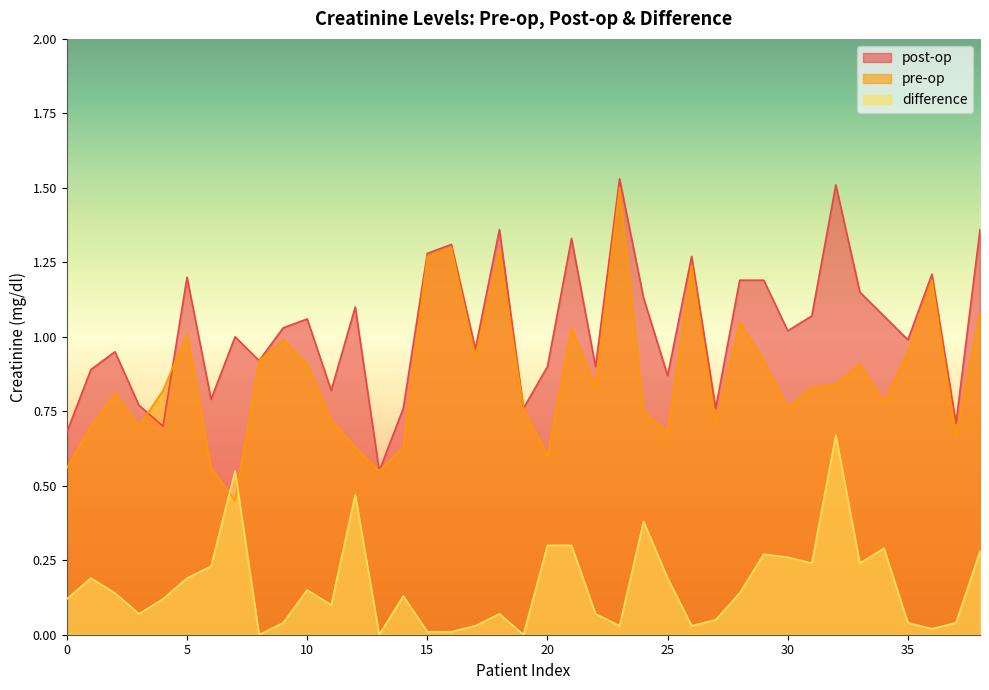

What is the spread (max minus min) of values at 26?

1.2